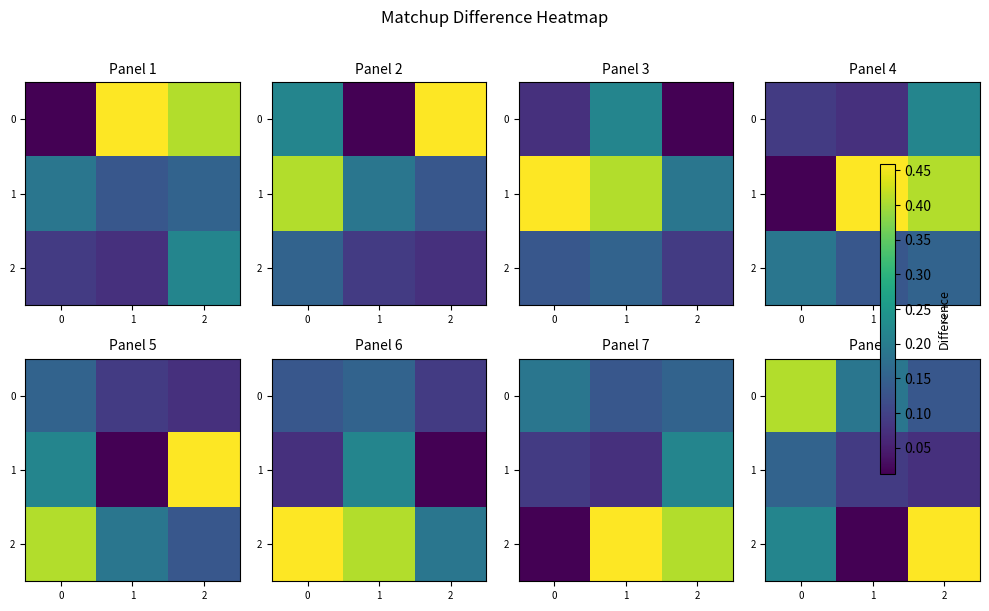

Count the 1 values in the range 0 to 1.

3